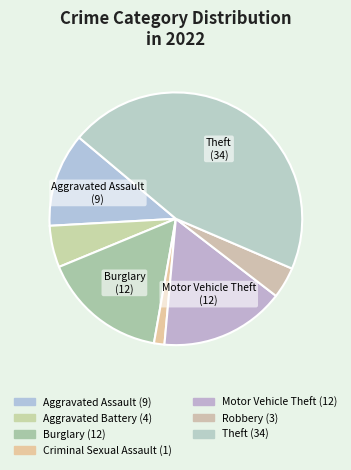

Does any single category account for the majority?

No